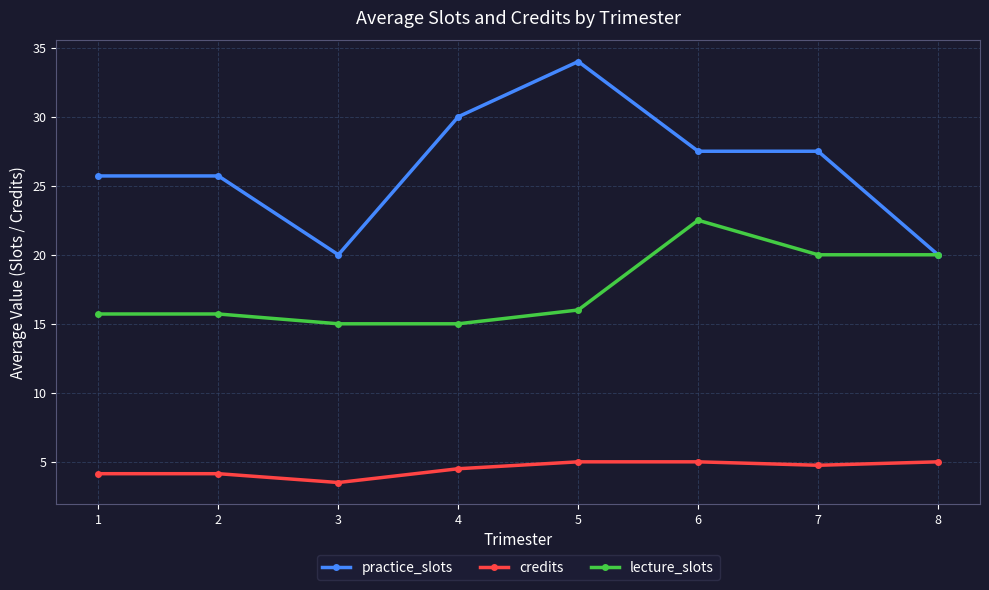

Between 4 and 5, which series saw the biggest shift?

practice_slots